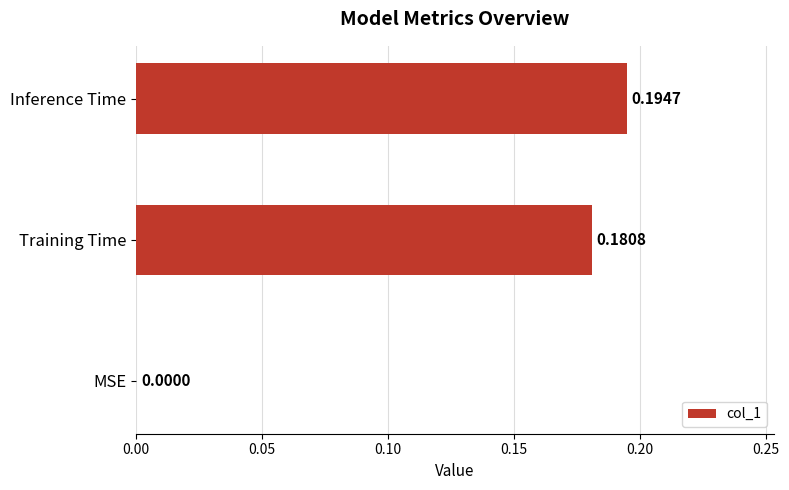

Between MSE and Inference Time, which is larger?

Inference Time